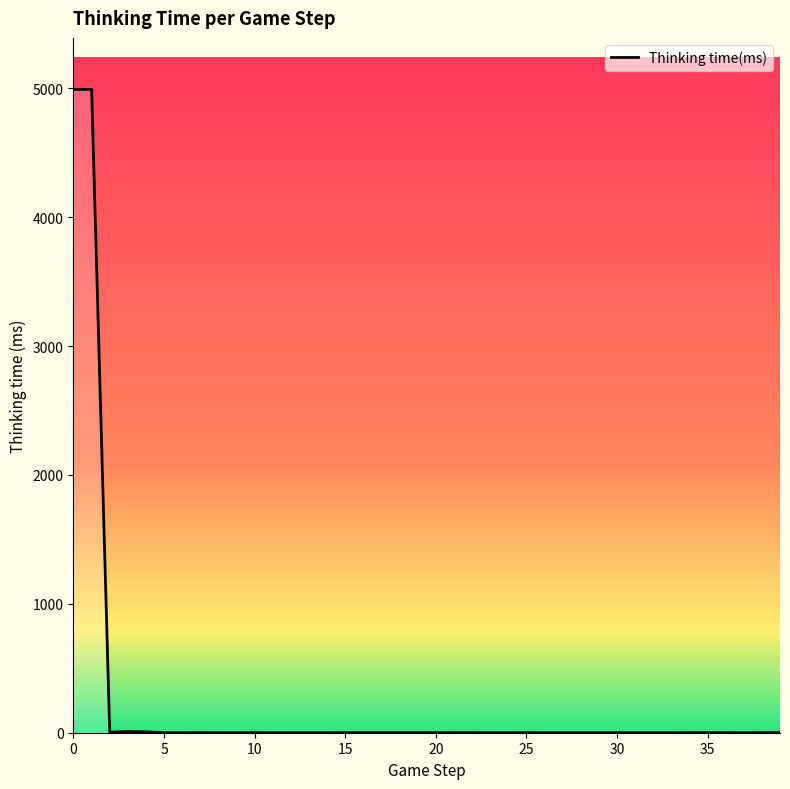

What is the difference between the second highest and minimum values?

4991